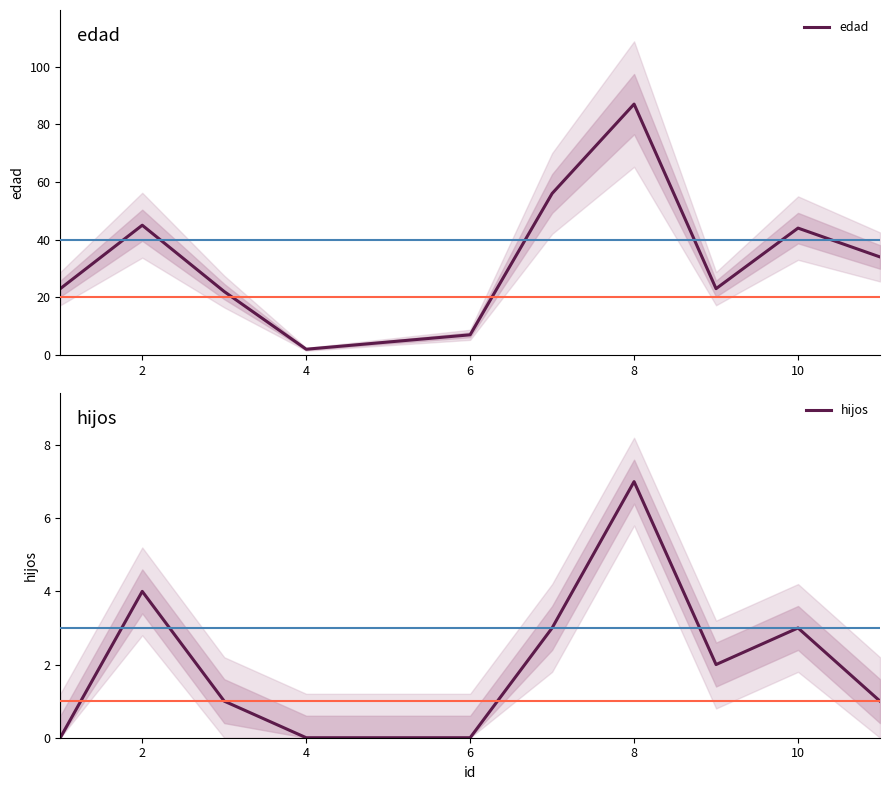

At which label does hijos reach its peak?

8